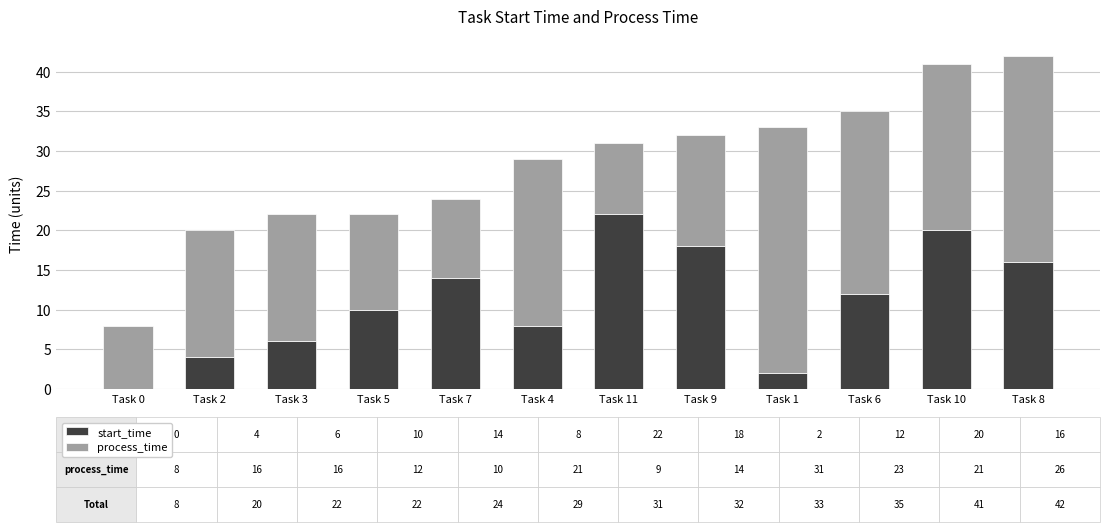

How many values in start_time are above zero?

11